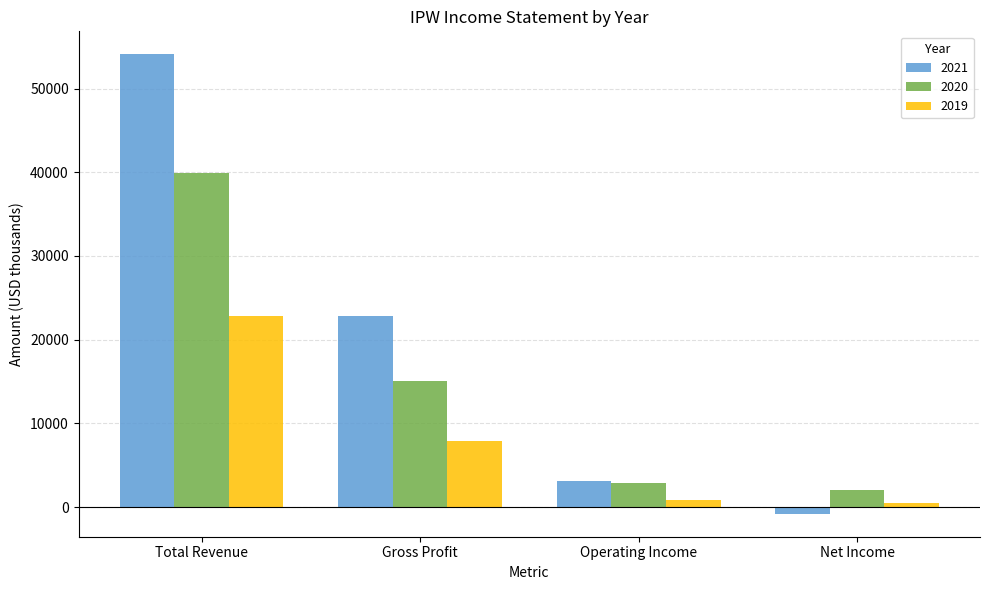

How many groups of bars are there?

4